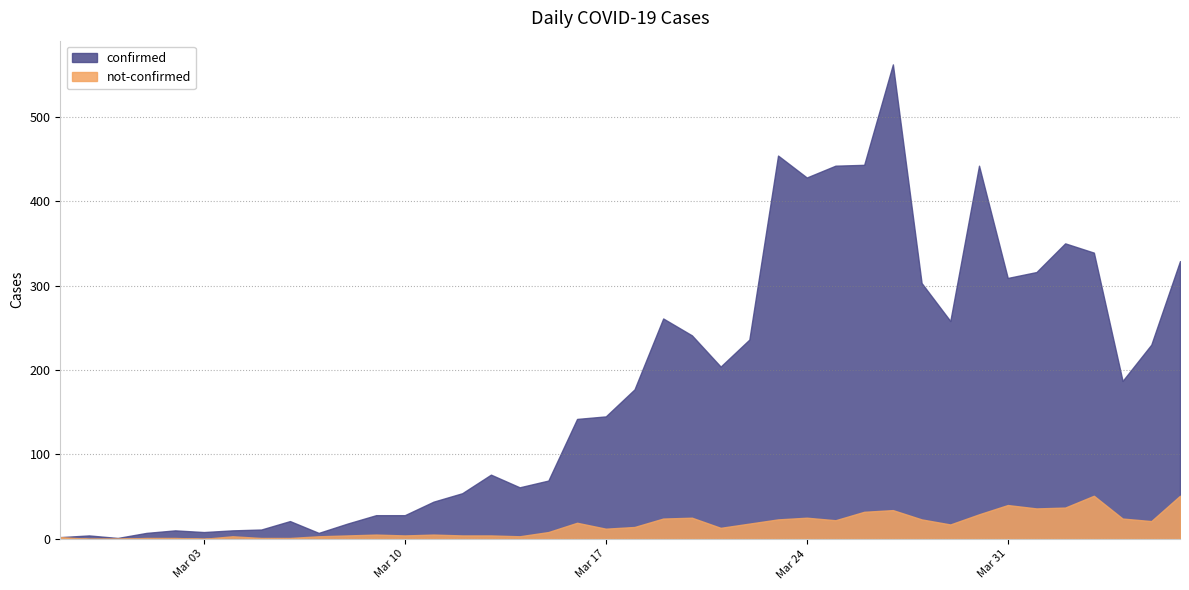

Between 2020-03-16 and 2020-03-27, which is larger?

2020-03-27